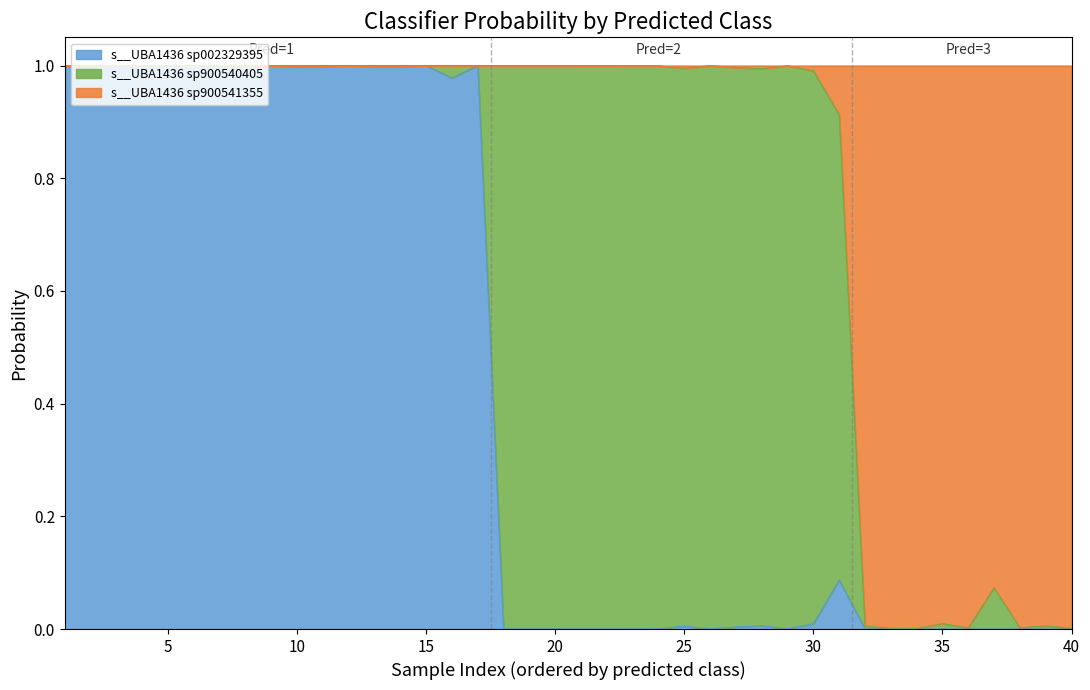

What are all the series names shown in the legend?

s__UBA1436 sp002329395, s__UBA1436 sp900540405, s__UBA1436 sp900541355